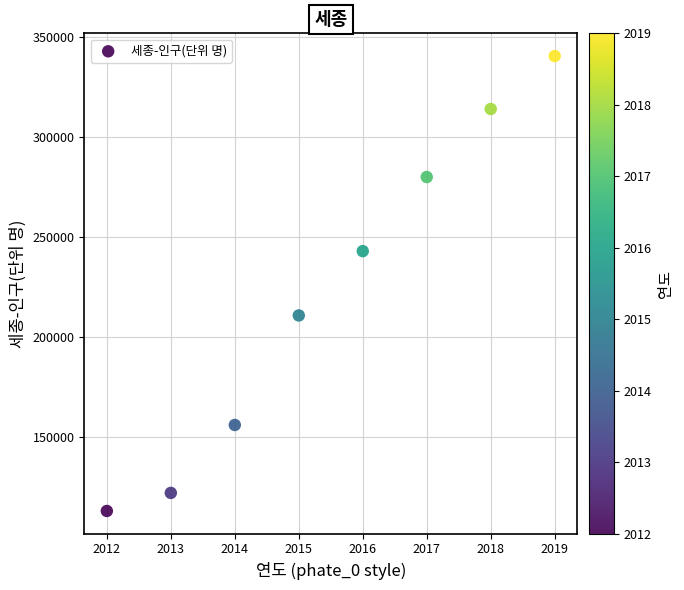

What is the average X value?

2016